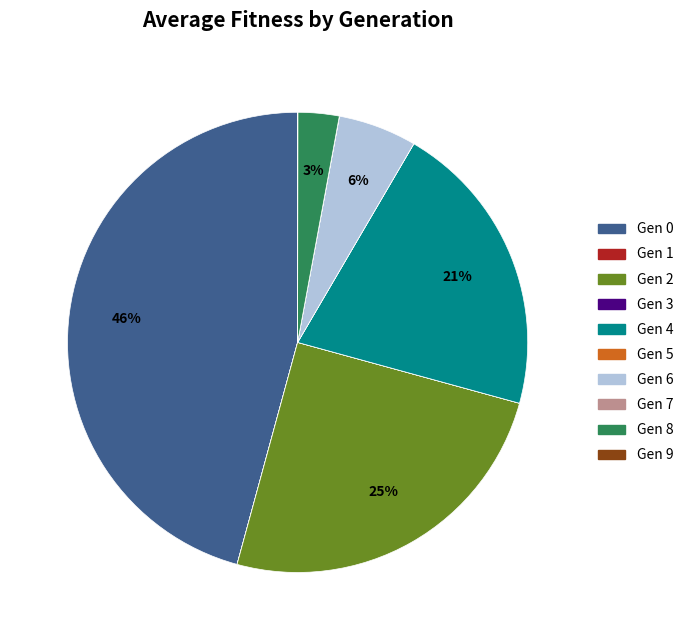

To the nearest percent, what is the average slice percentage?

10%